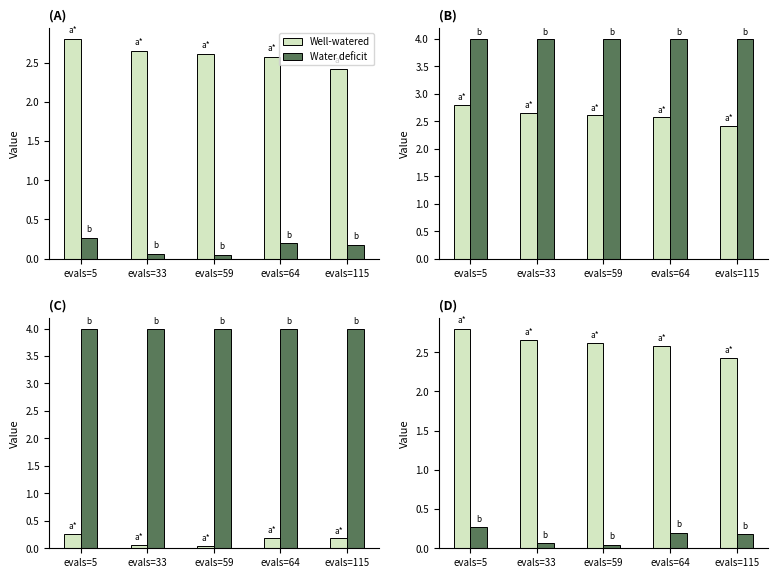

List the labels in order of Water deficit value, largest first.

evals=5, evals=64, evals=115, evals=33, evals=59